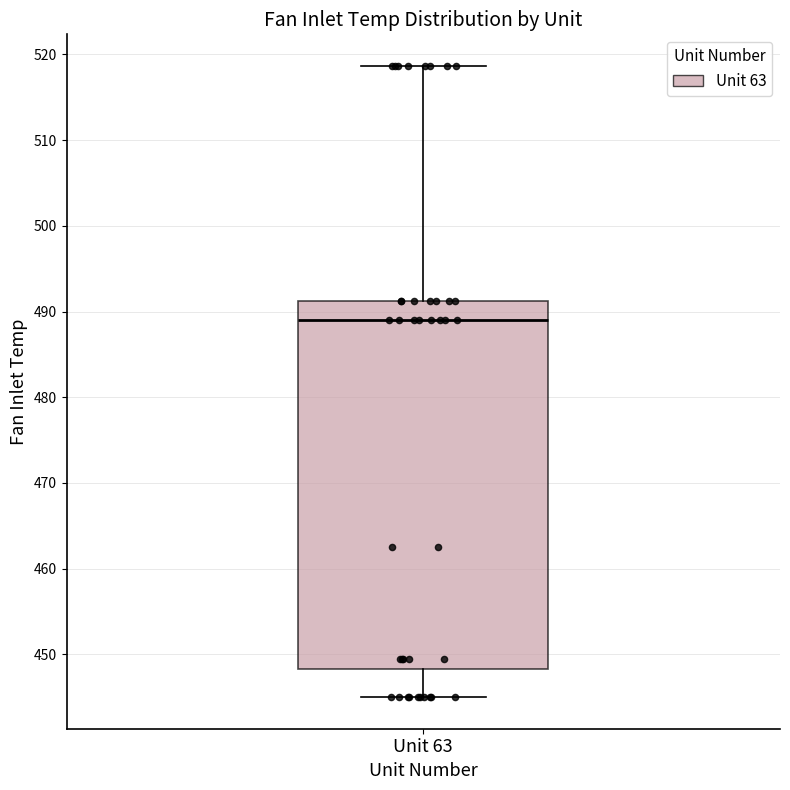

Transcribe this box plot: give where the median line is, the range the box spans, and where the two whiskers end, as read against the y-axis. The values are not printed on the chart, so give them approximately, as read against the axis.

median 489, box 448 to 491, whiskers 445 to 519